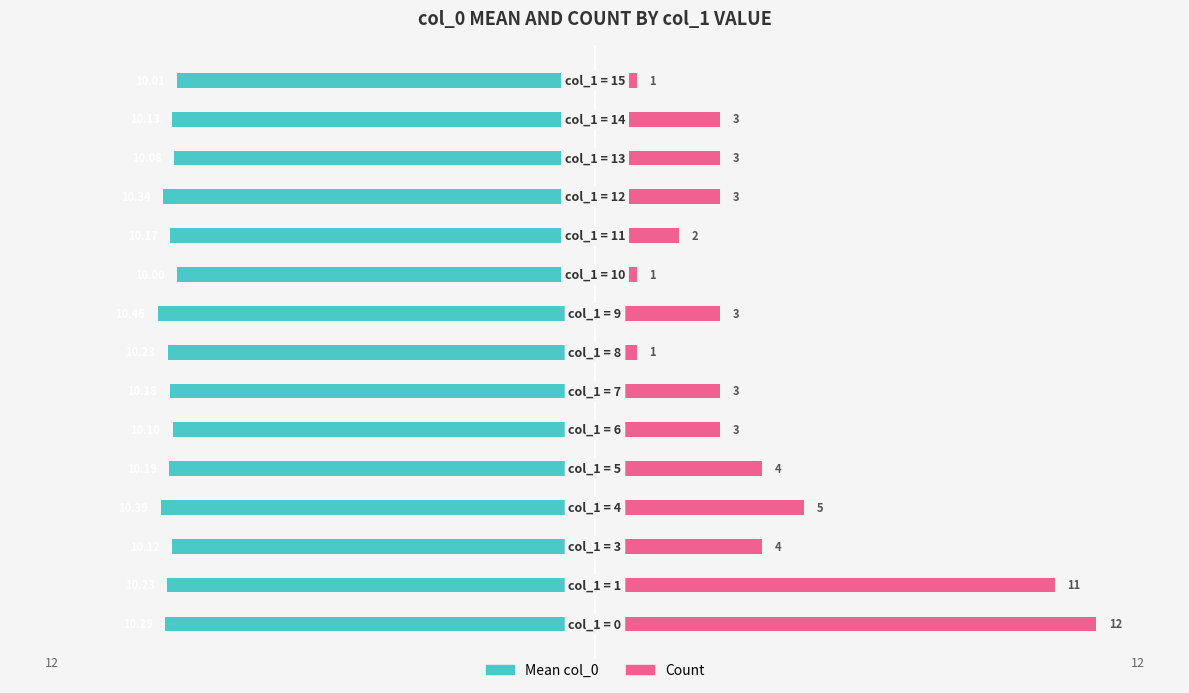

Reading left to right, extract all data points from this chart.

Mean col_0: -10.3	-10.2	-10.1	-10.4	-10.2	-10.1	-10.2	-10.2	-10.5	-10.0	-10.2	-10.3	-10.1	-10.1	-10.0
Count: 12.0	11.0	4.0	5.0	4.0	3.0	3.0	1.0	3.0	1.0	2.0	3.0	3.0	3.0	1.0